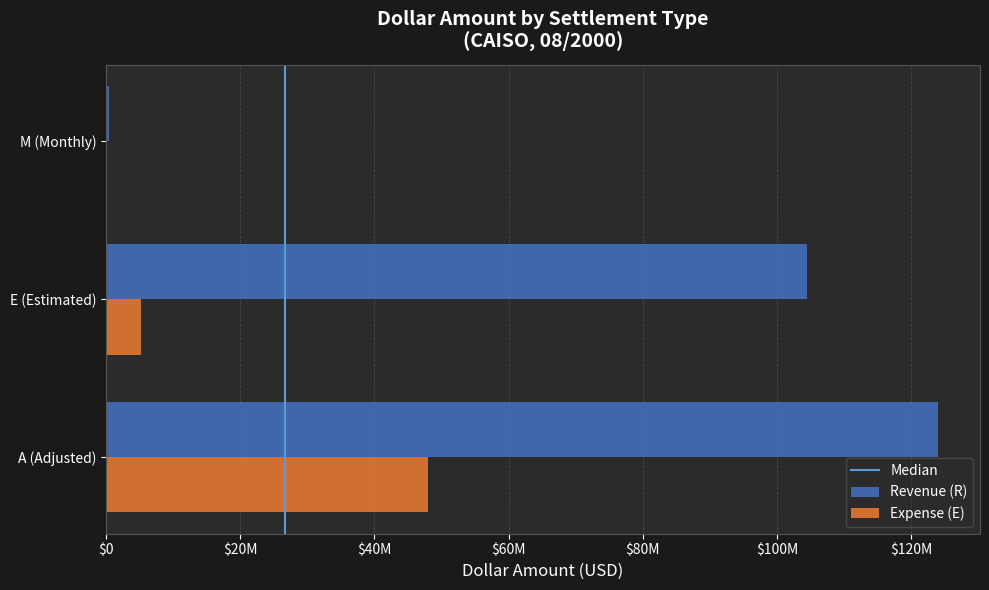

Count the number of data series in this chart.

2